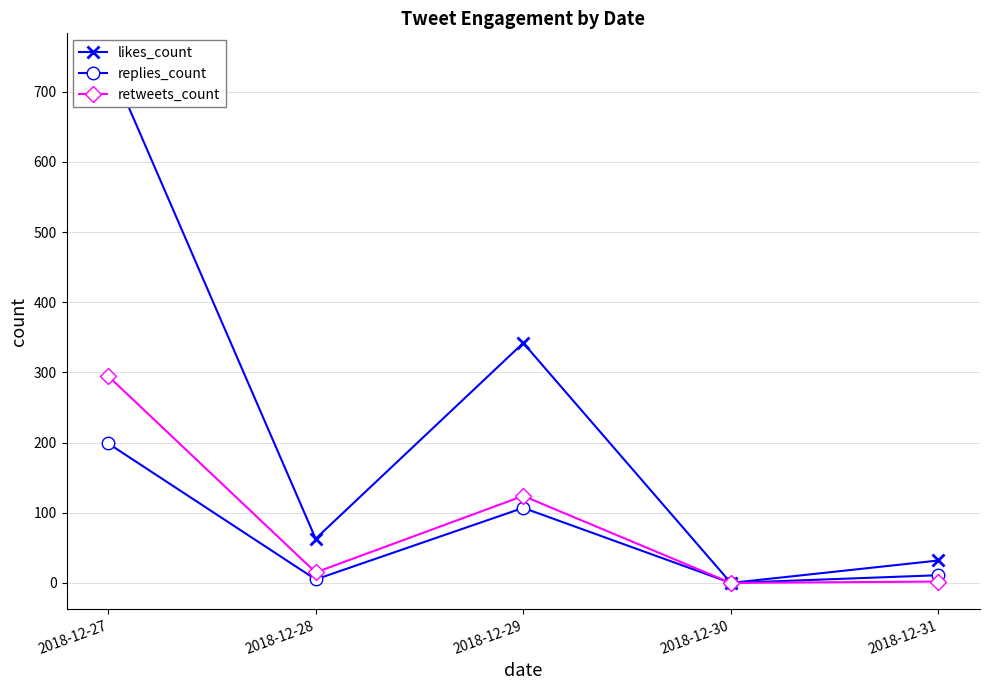

At how many categories does at least one series exceed 580?

1